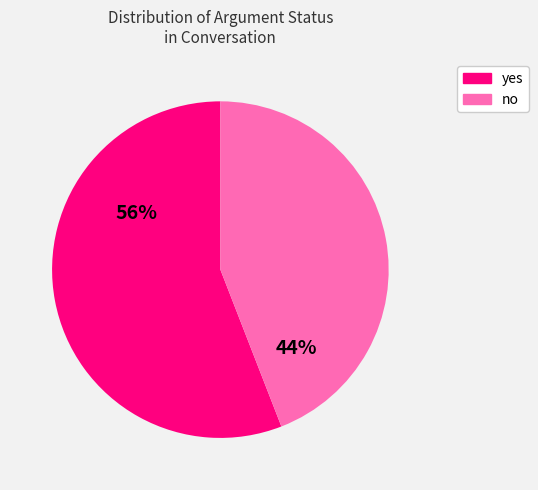

What is the majority slice?

yes